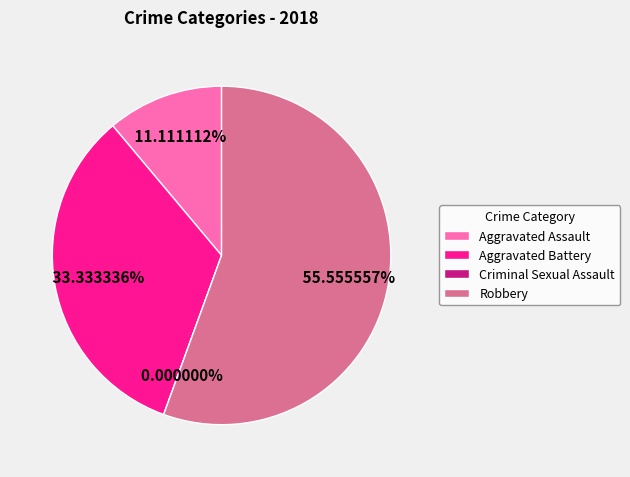

What is the smallest slice in the pie chart?

Criminal Sexual Assault